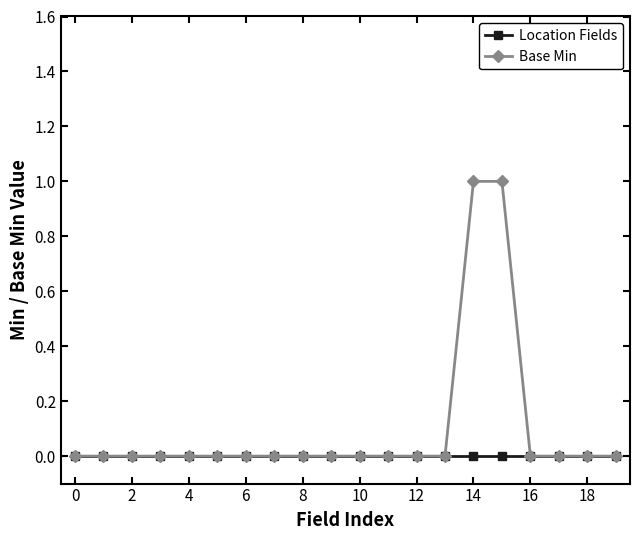

List the series in order of their overall mean, lowest first.

Location Fields, Base Min